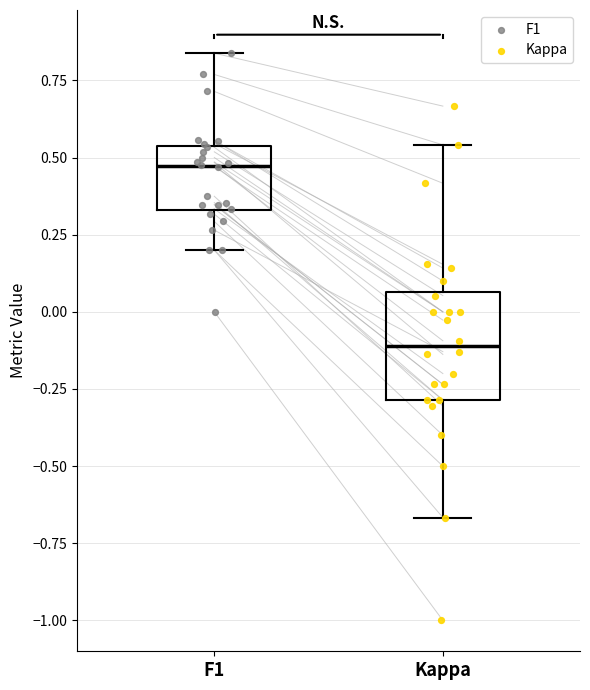

Where does the upper whisker of the box for Kappa end on the y-axis? The values are not printed on the chart, so give them approximately, as read against the axis.

0.55